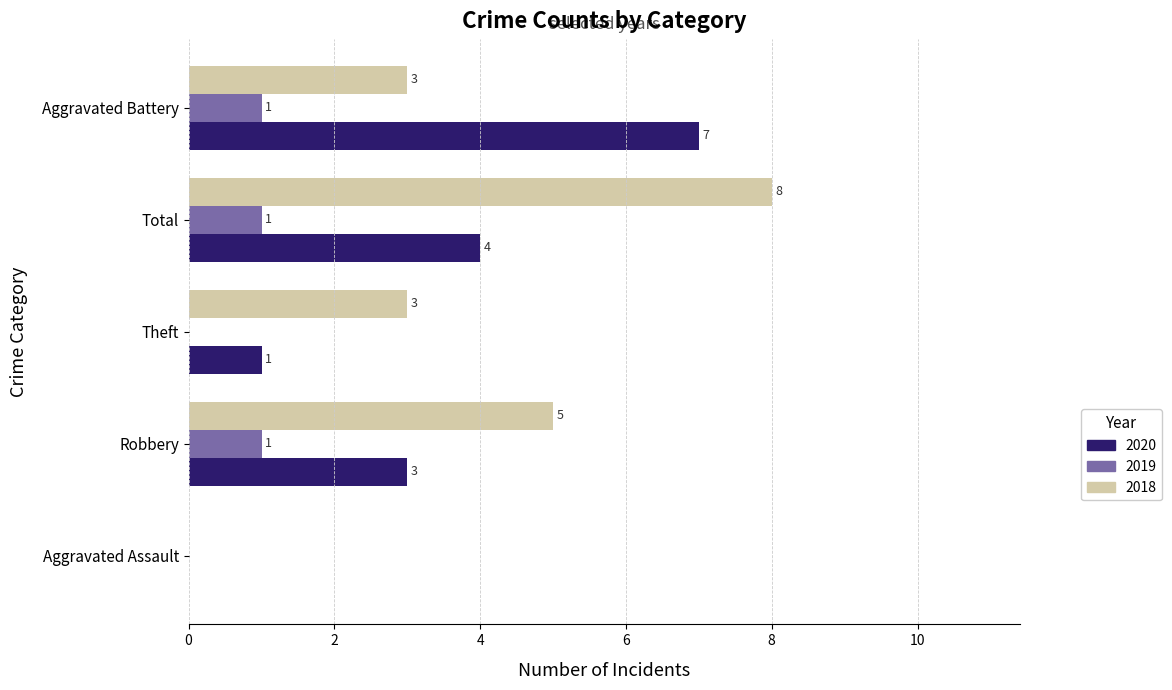

What is the maximum value shown in the chart?

8